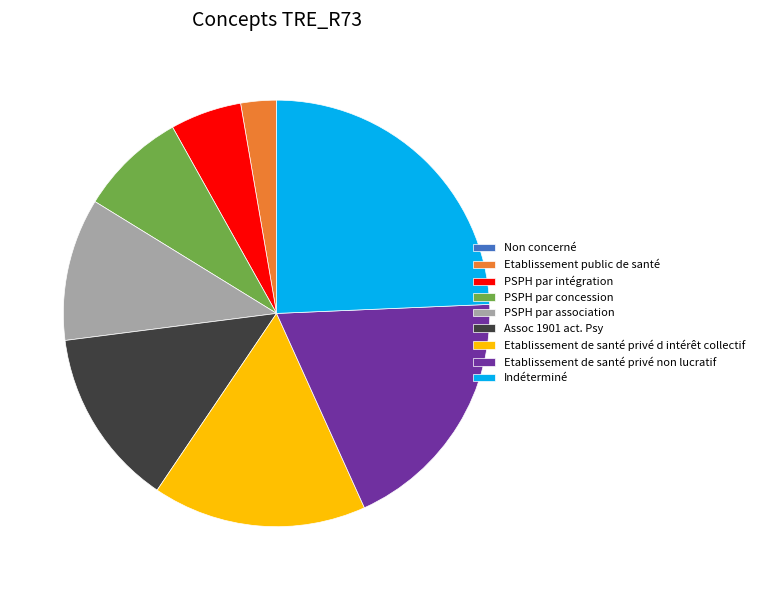

Is PSPH par concession the majority of the pie?

No